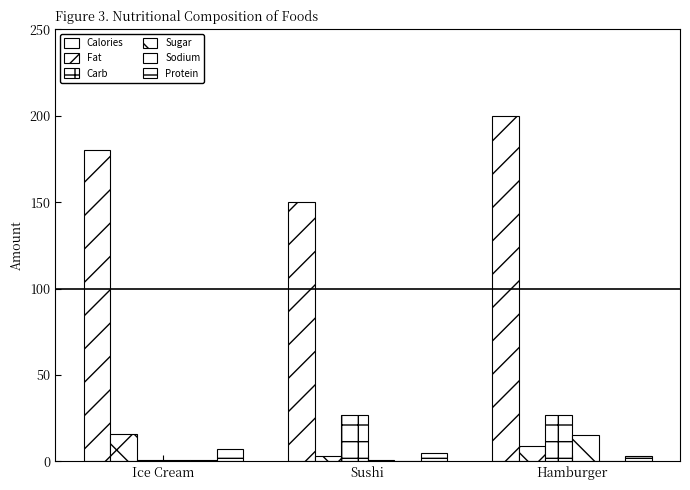

What is the total value across all series at Ice Cream?

205.6